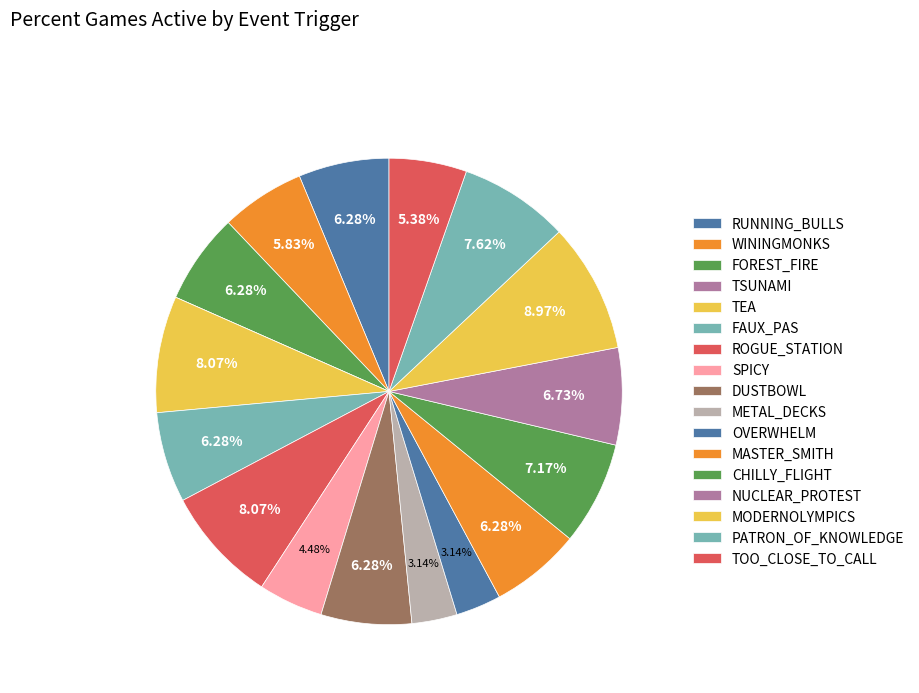

How much of the chart is everything except MASTER_SMITH?

93.7%